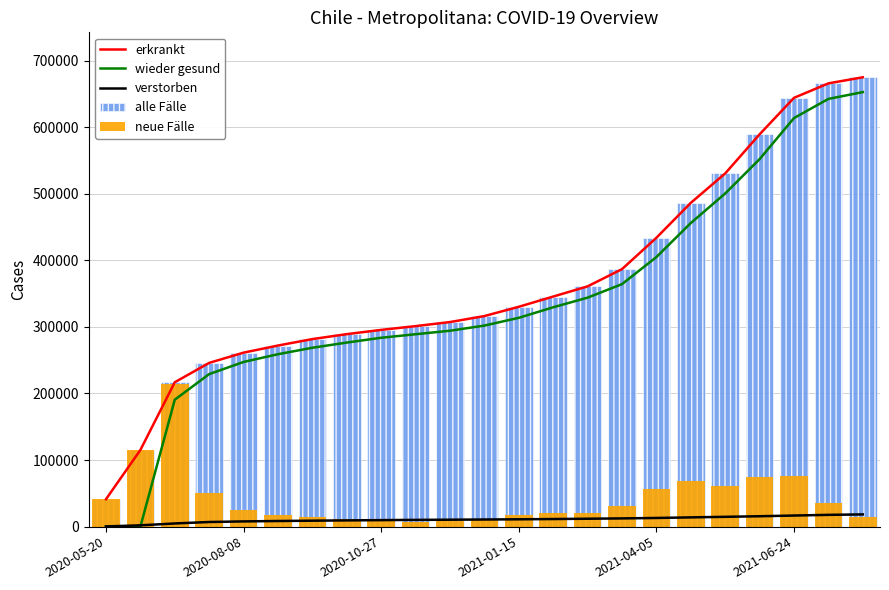

What is the maximum value for verstorben?

18372